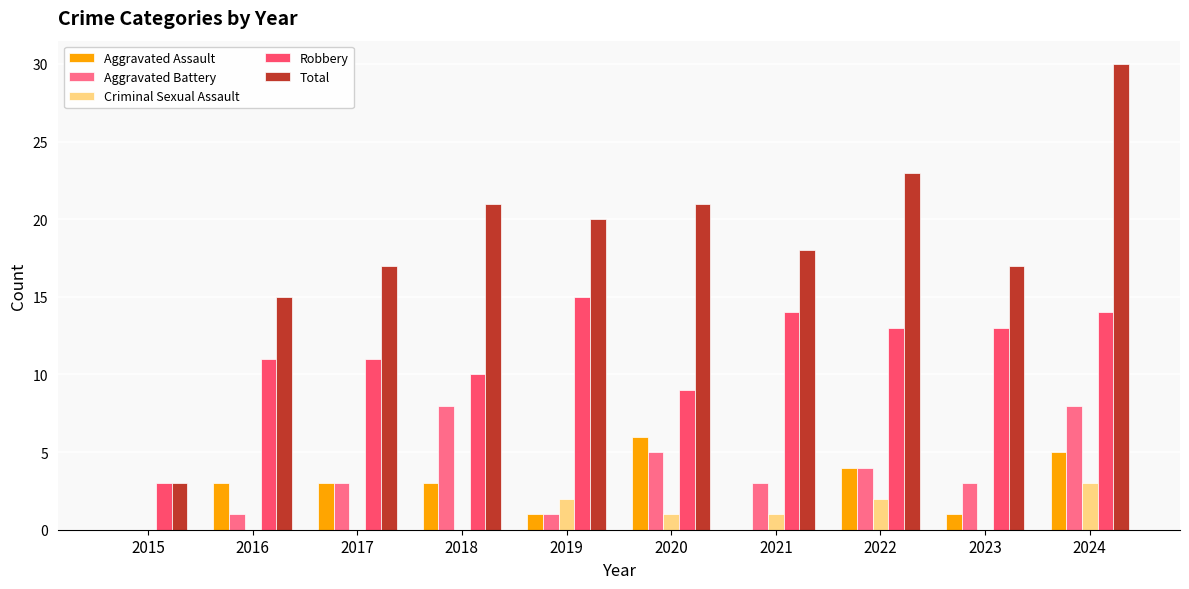

Reading right to left, extract all data points from this chart.

Aggravated Assault: 2024=5	2023=1	2022=4	2021=0	2020=6	2019=1	2018=3	2017=3	2016=3	2015=0
Aggravated Battery: 2024=8	2023=3	2022=4	2021=3	2020=5	2019=1	2018=8	2017=3	2016=1	2015=0
Criminal Sexual Assault: 2024=3	2023=0	2022=2	2021=1	2020=1	2019=2	2018=0	2017=0	2016=0	2015=0
Robbery: 2024=14	2023=13	2022=13	2021=14	2020=9	2019=15	2018=10	2017=11	2016=11	2015=3
Total: 2024=30	2023=17	2022=23	2021=18	2020=21	2019=20	2018=21	2017=17	2016=15	2015=3